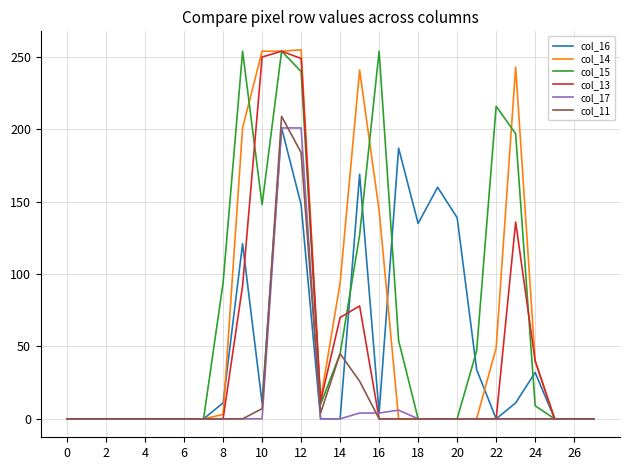

How many lines are shown in the chart?

6